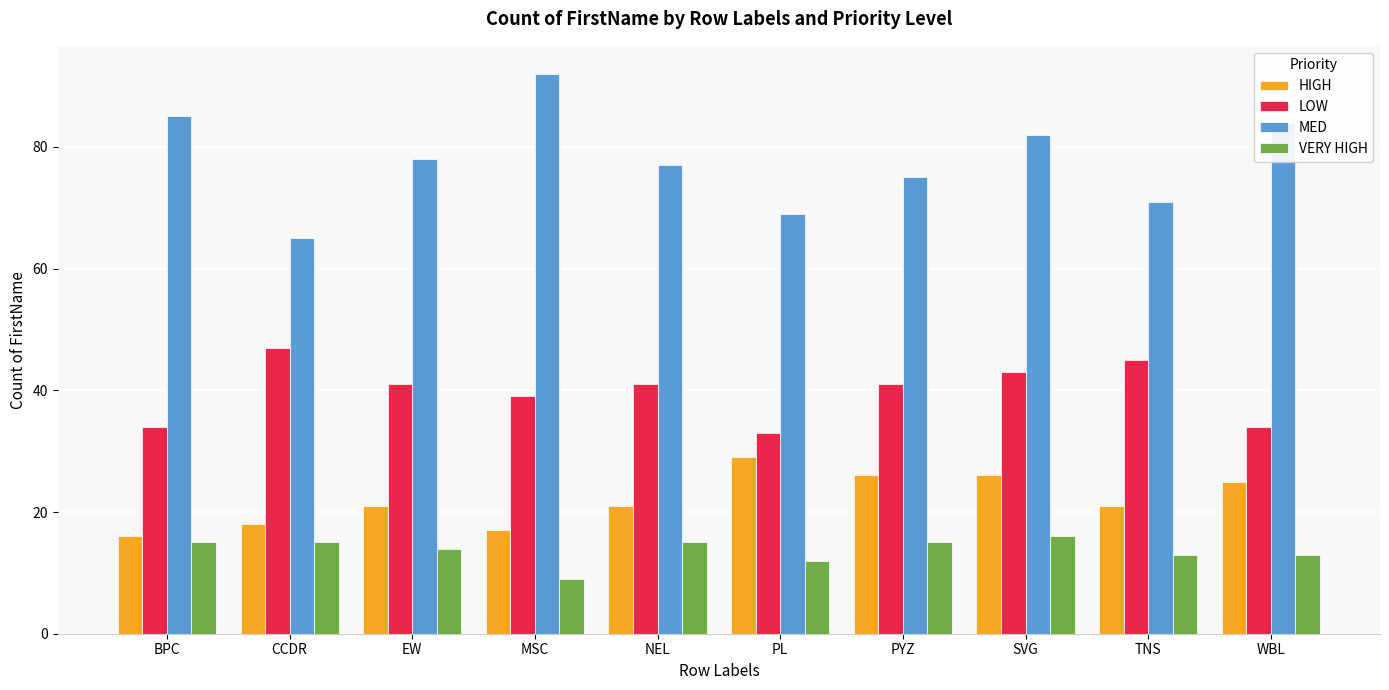

What position from the left is PYZ?

7